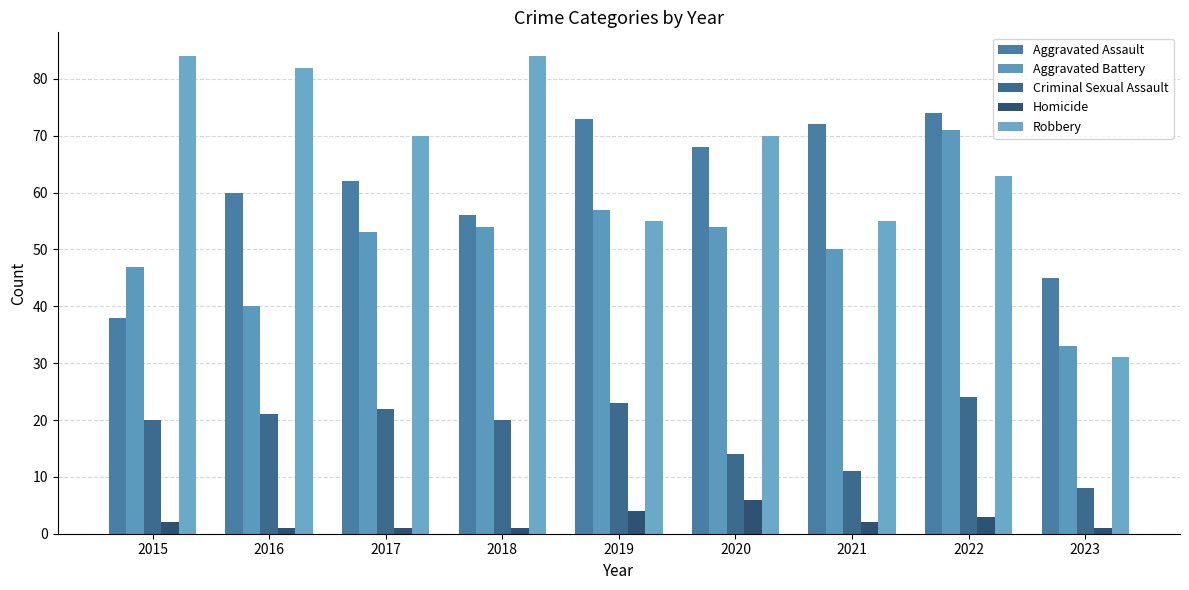

The Robbery series shows 55 at 2021. True or false?

True